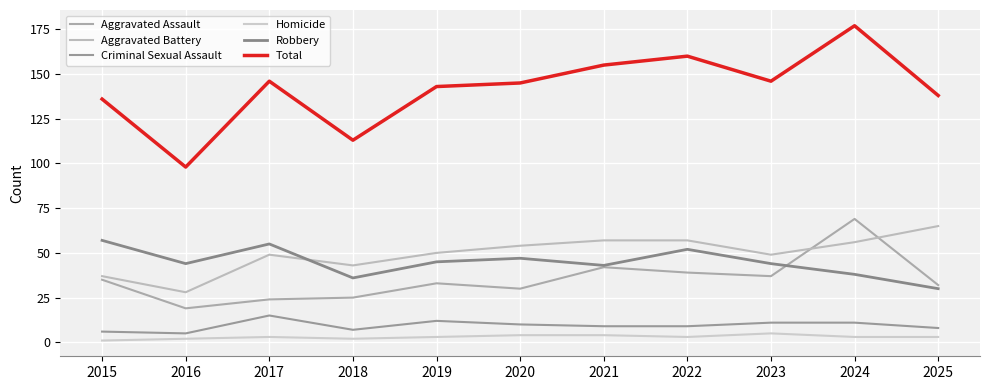

Count the Criminal Sexual Assault values in the range 7 to 11.

7